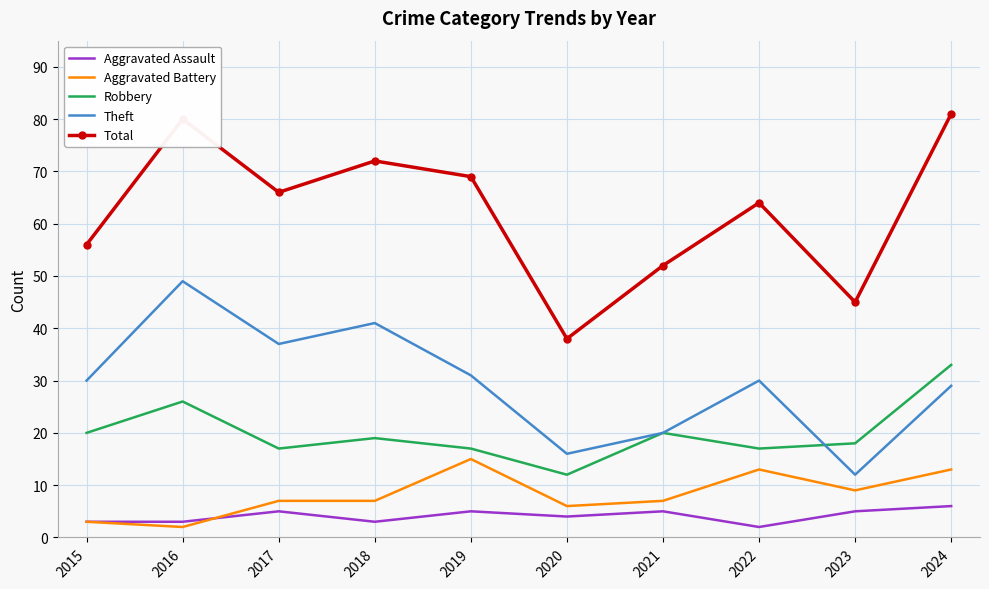

True or false: Aggravated Assault has a value of 5 at 2019.

True